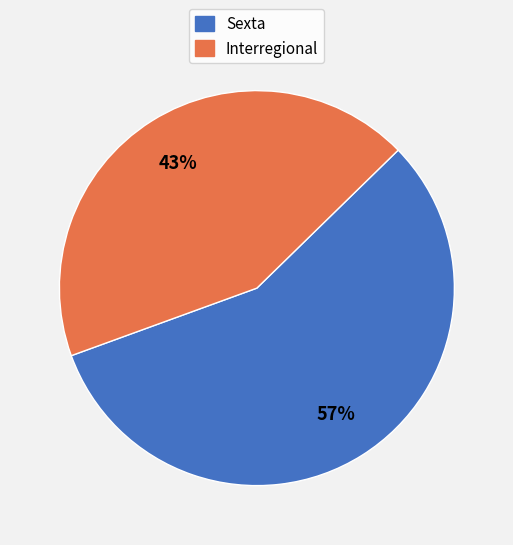

What is the smallest slice in the pie chart?

Interregional